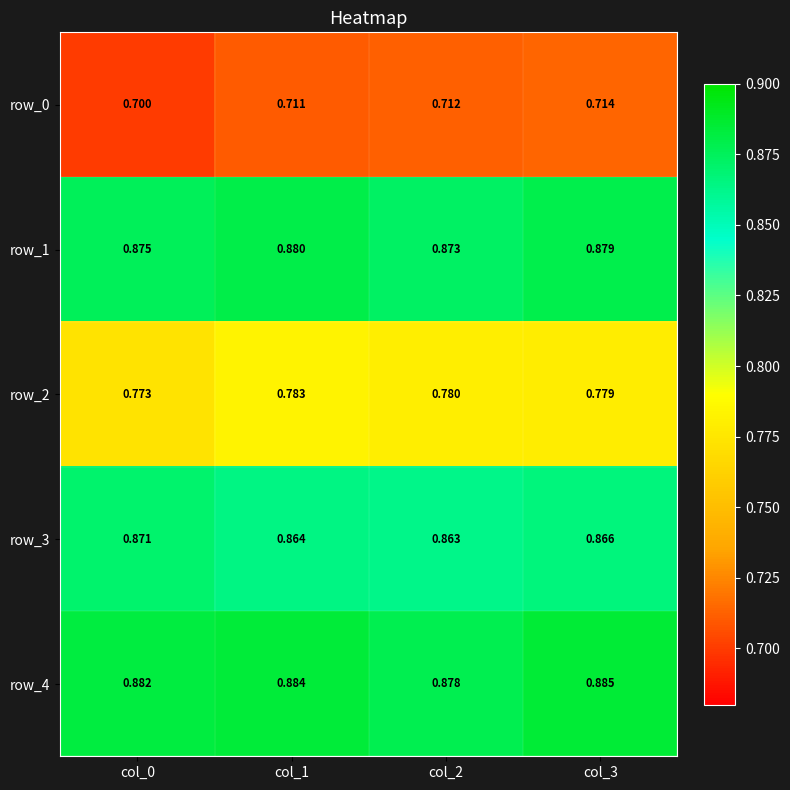

Is the value of row_4 at col_2 greater than the value of row_0 at col_1?

Yes